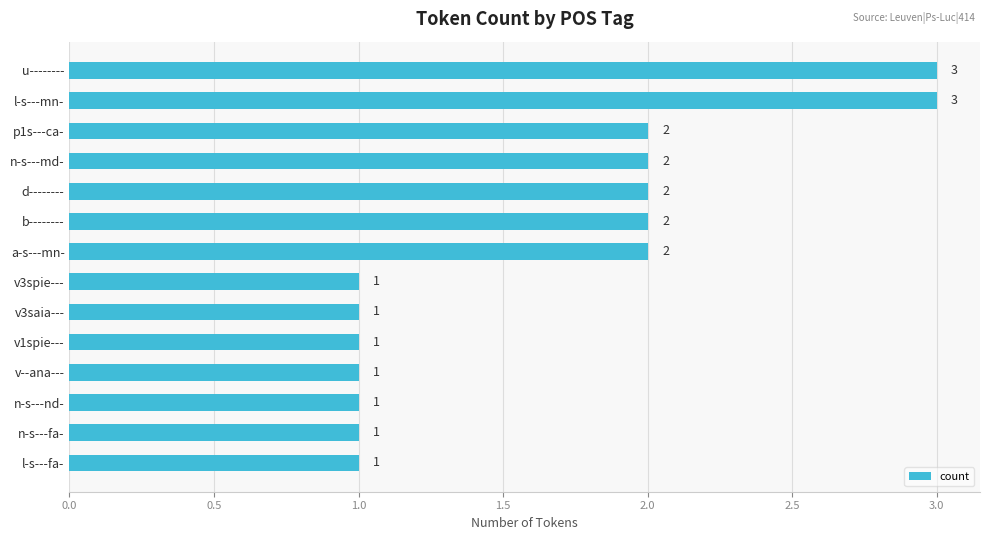

What is the label of the 10th bar from the top?

v1spie---